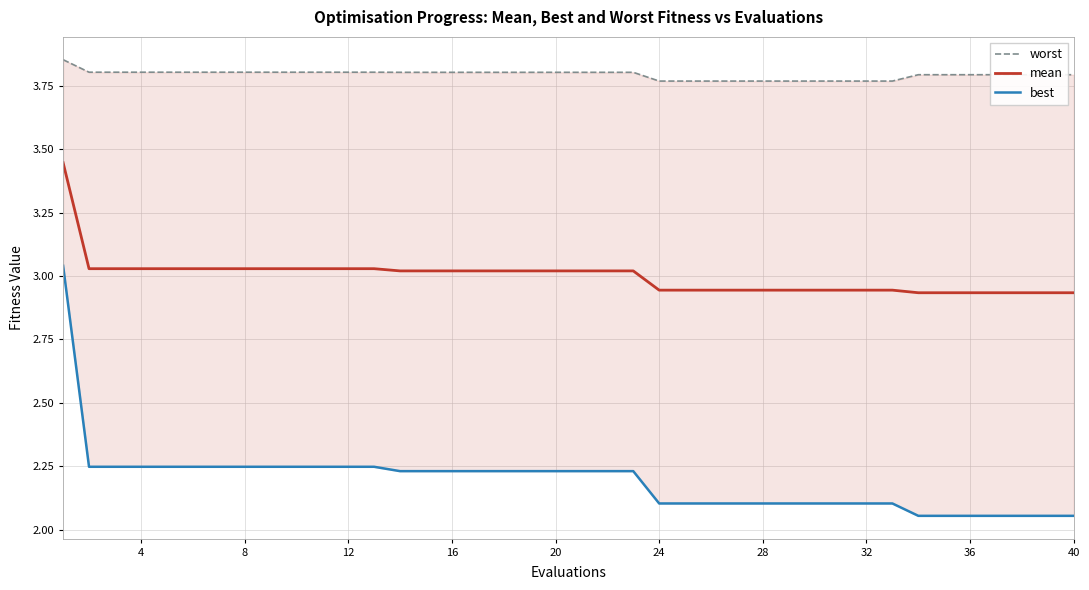

What is the difference between the maximum and minimum values in the best series?

1.0